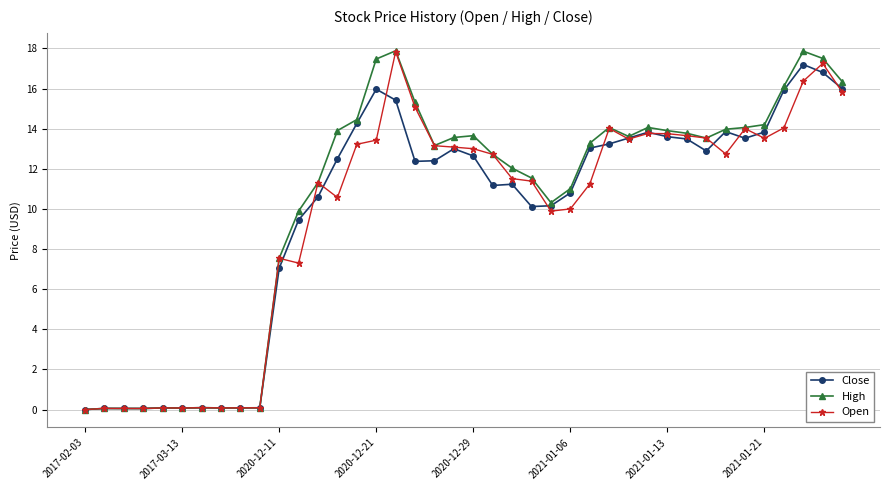

How many categories are shown in the chart?

40